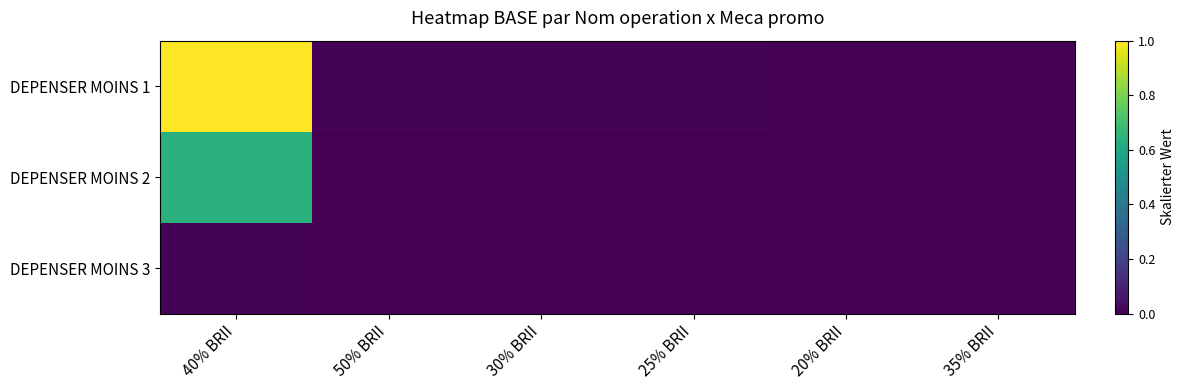

Which has a higher value, 50% BRII or 25% BRII?

50% BRII